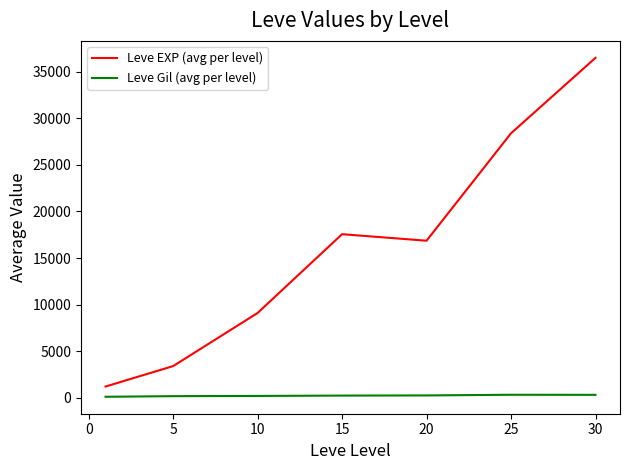

What is the difference between the maximum and minimum values in the Leve EXP (avg per level) series?

35279.2